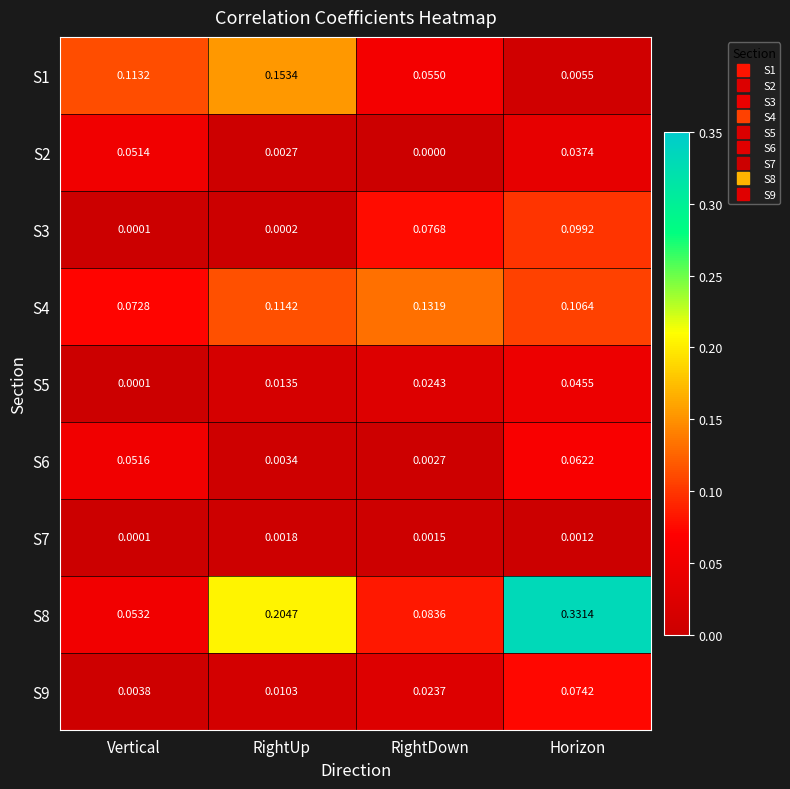

At which label is S9 closest to 0?

Vertical